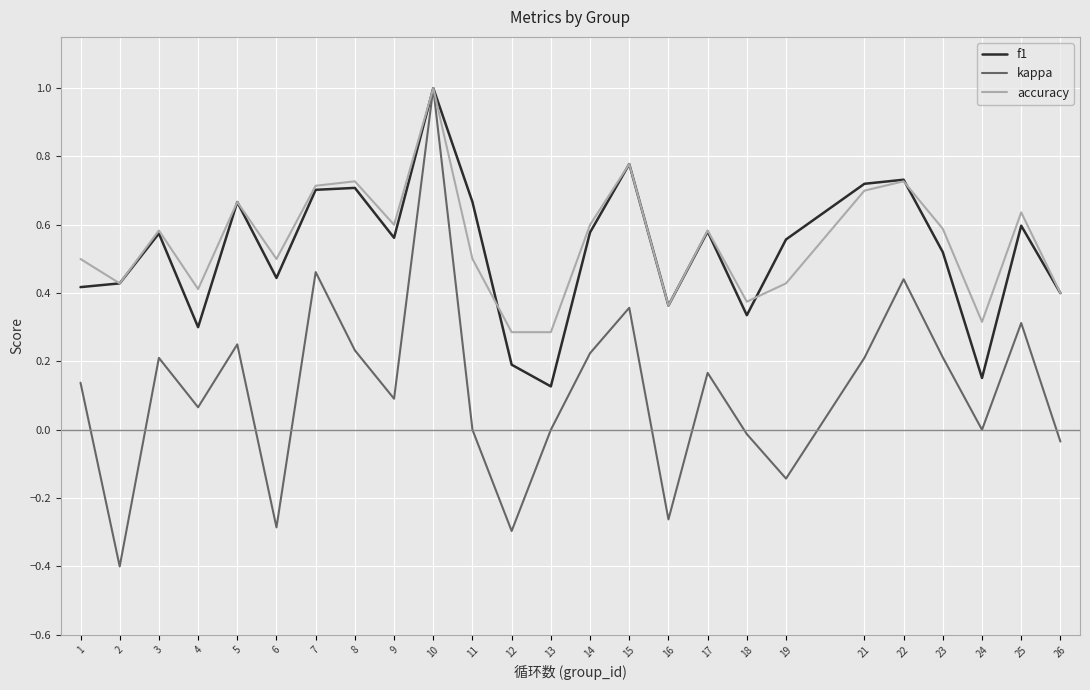

What is the maximum value shown in the chart?

1.0